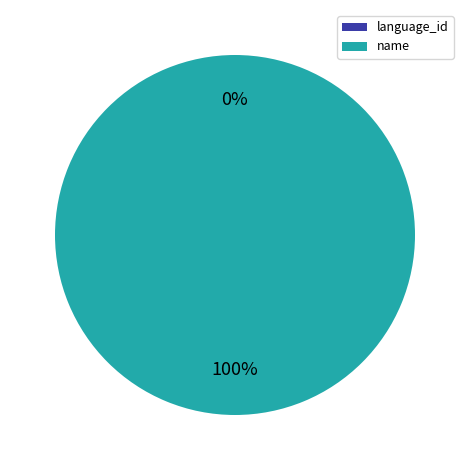

Is it true that language_id is 1% of the pie?

False